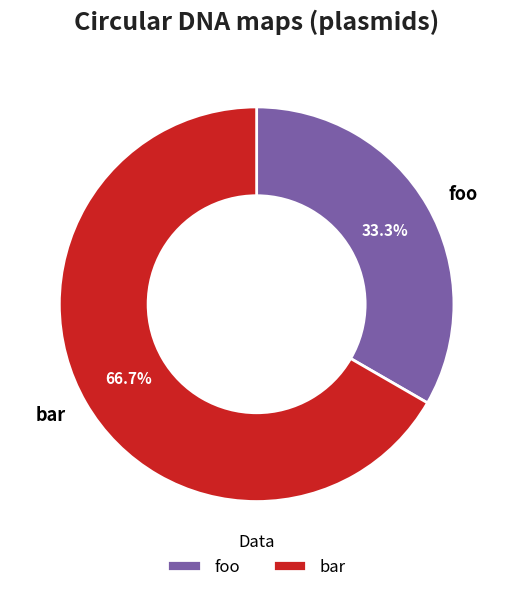

Does foo account for over 50% of the chart?

No